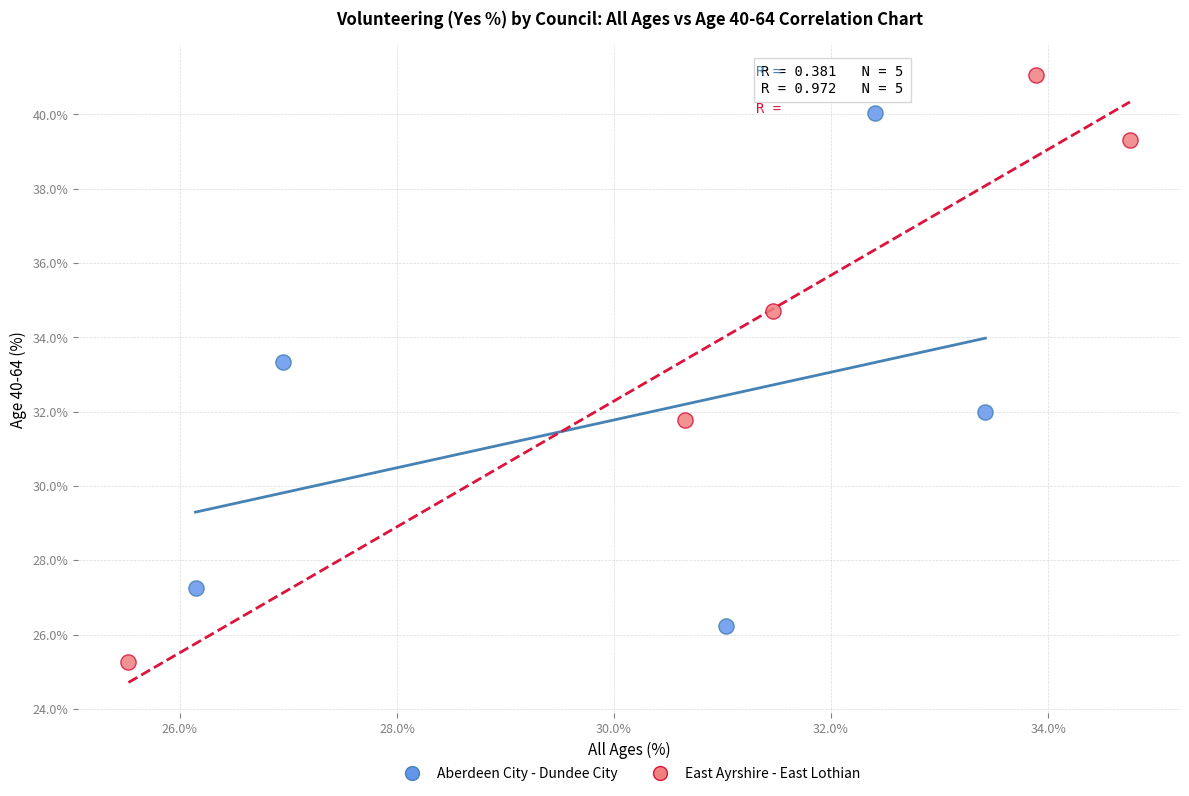

Which series has the widest spread of Y values?

East Ayrshire - East Lothian